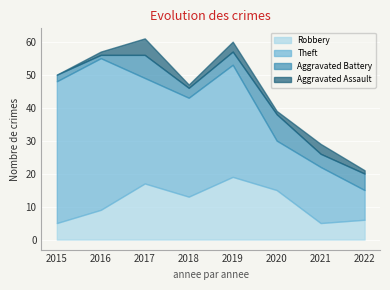

What value does the Robbery series have at 2015?

5